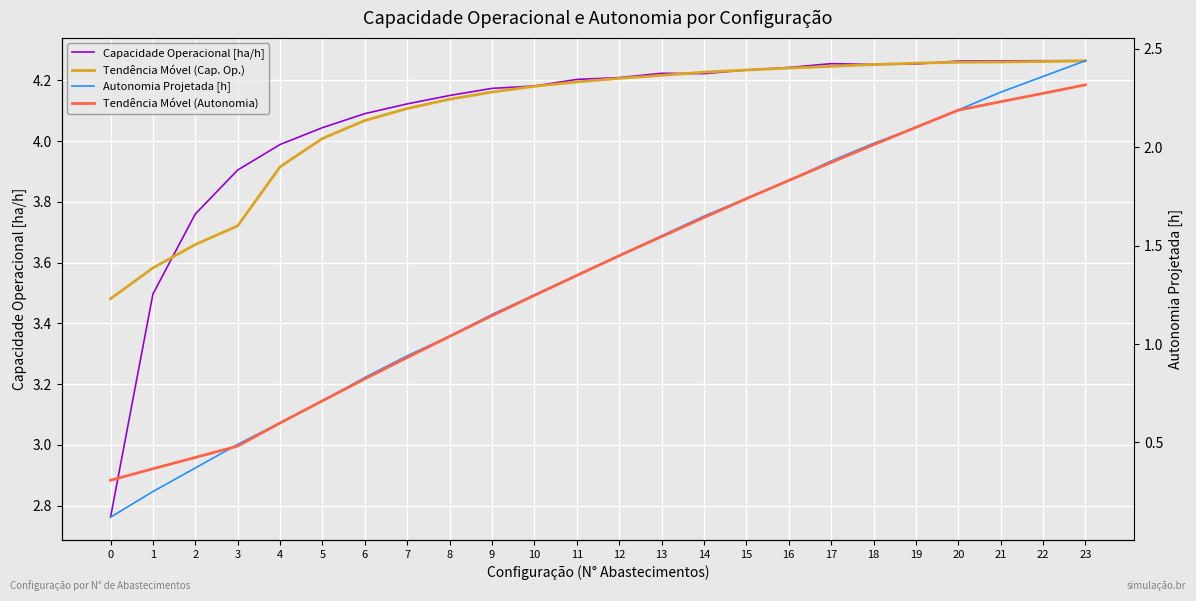

True or false: Tendência Móvel (Cap. Op.) and Autonomia Projetada [h] intersect in this chart.

False